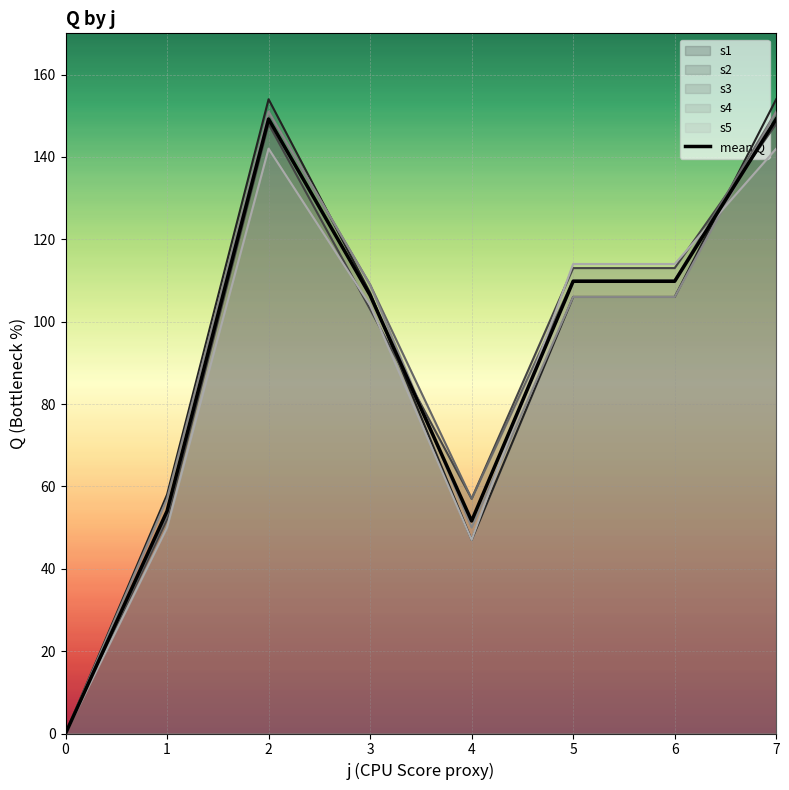

Where is s1 nearest to the value 77?

1